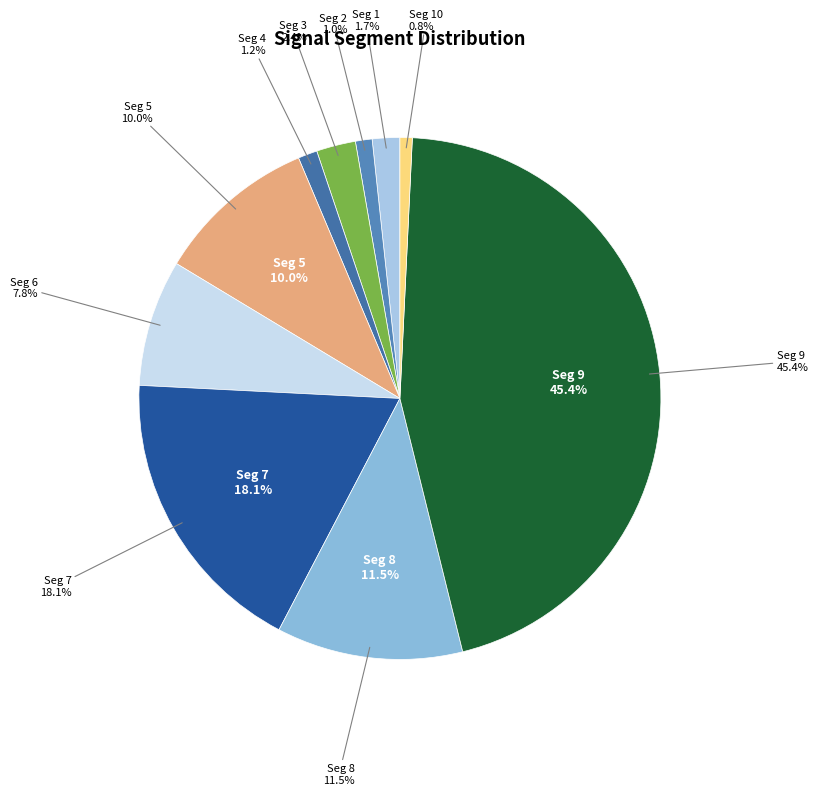

Is there a majority slice in this chart?

No